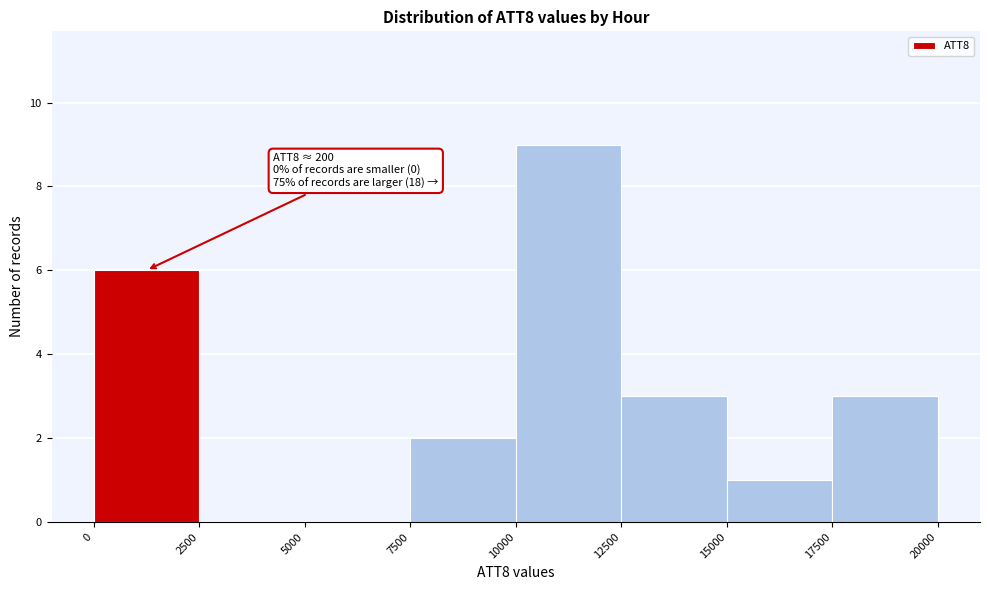

Which range on the x-axis has the tallest bar?

10000 to 12500